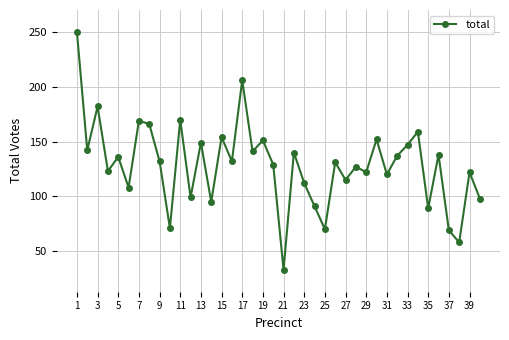

True or false: there are more than 0 points higher than both neighbors.

True